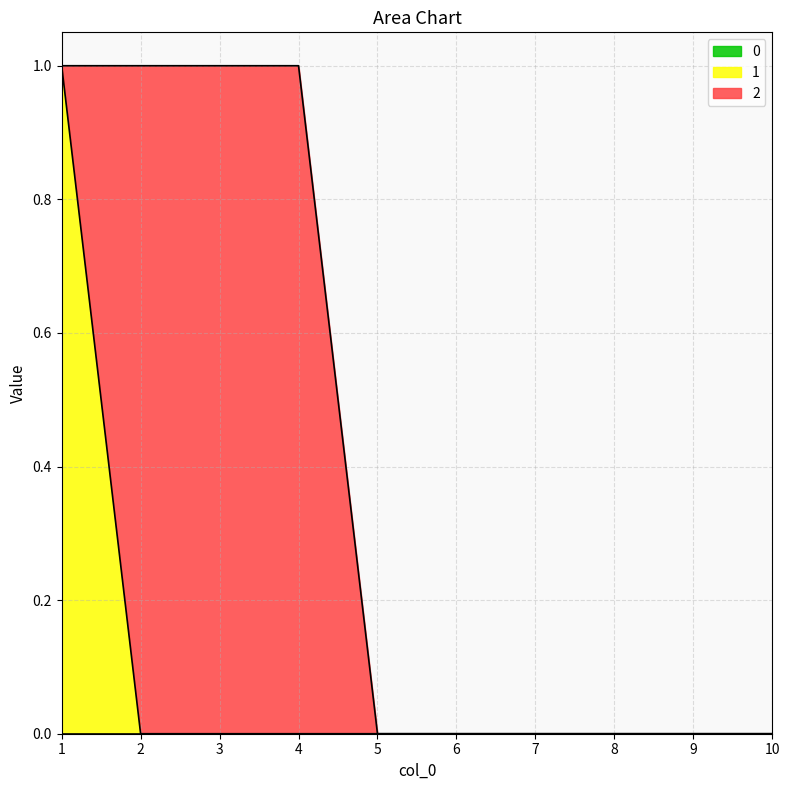

Reading left to right, extract all data points from this chart.

0: 1=0	2=0	3=0	4=0	5=0	6=0	7=0	8=0	9=0	10=0
1: 1=1	2=0	3=0	4=0	5=0	6=0	7=0	8=0	9=0	10=0
2: 1=0	2=1	3=1	4=1	5=0	6=0	7=0	8=0	9=0	10=0